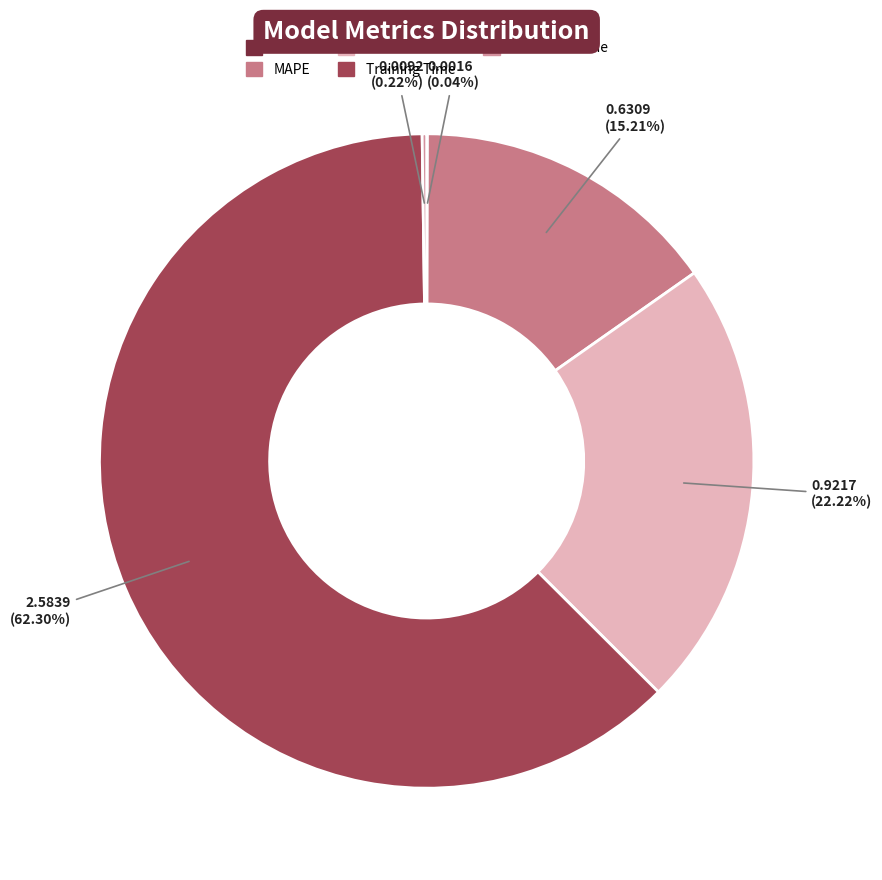

How much of the chart is everything except SMAPE?

77.8%